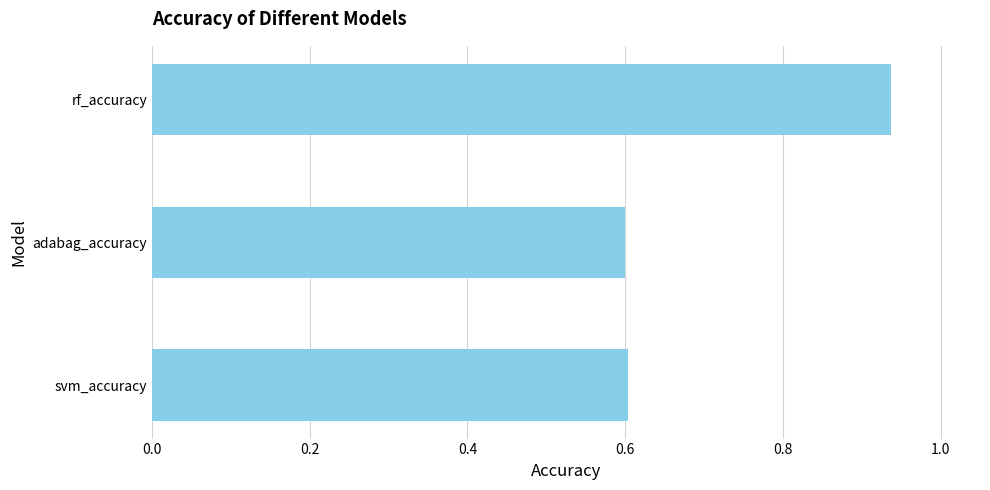

What is the average value?

0.7